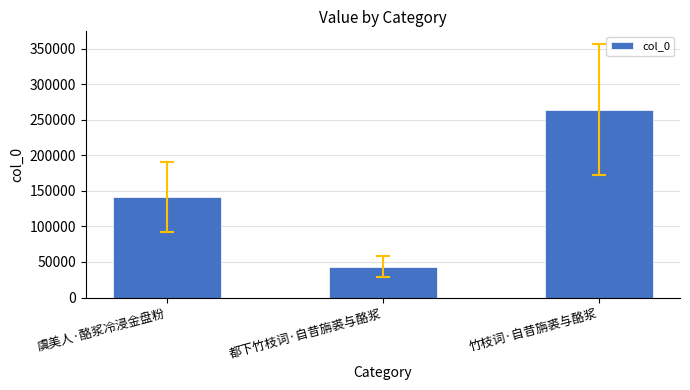

Where is the data nearest to the value 153848?

虞美人·酪浆冷浸金盘粉